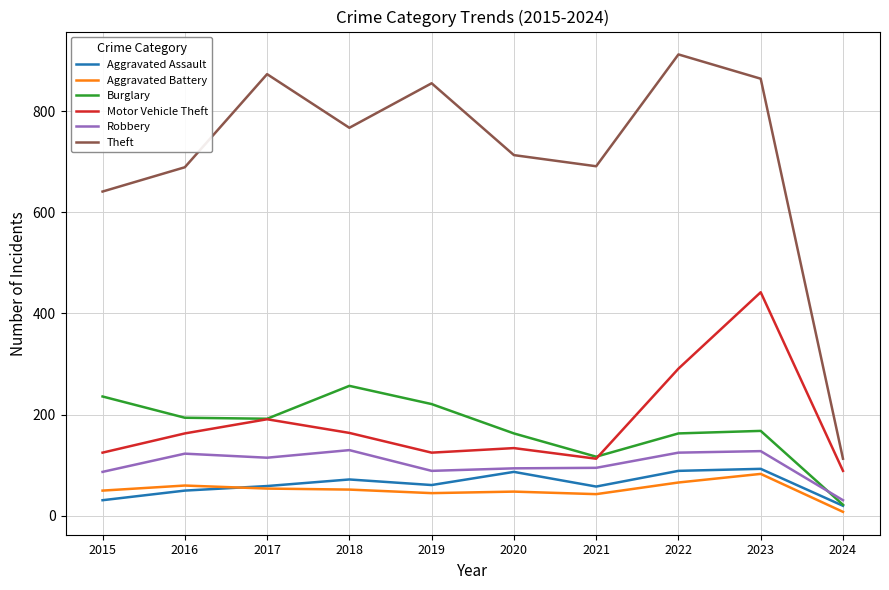

At which category does Robbery reach its first local peak?

2016